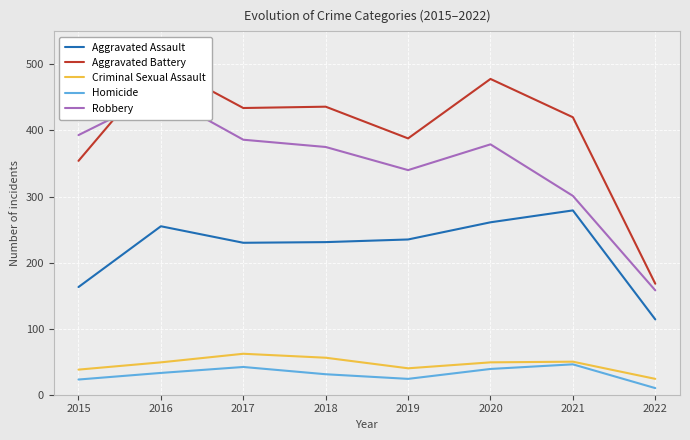

True or false: Aggravated Battery and Aggravated Assault cross at least once.

False